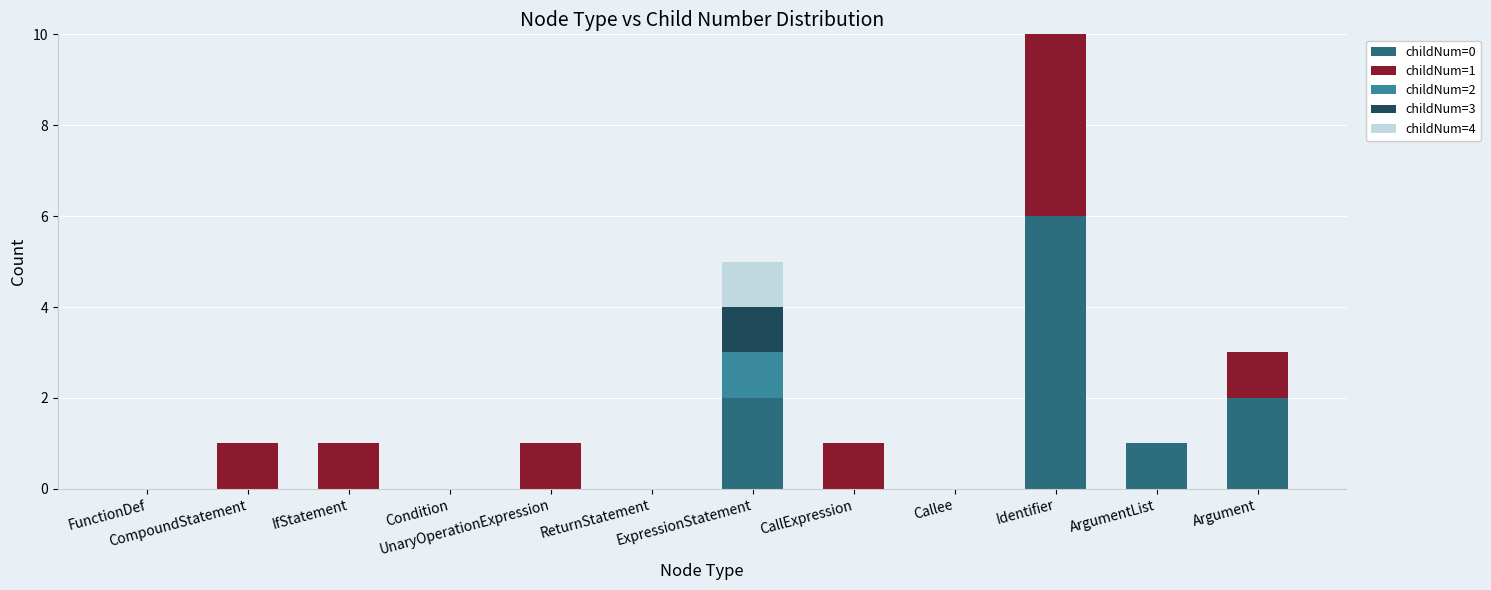

At how many categories does at least one series exceed 0?

8